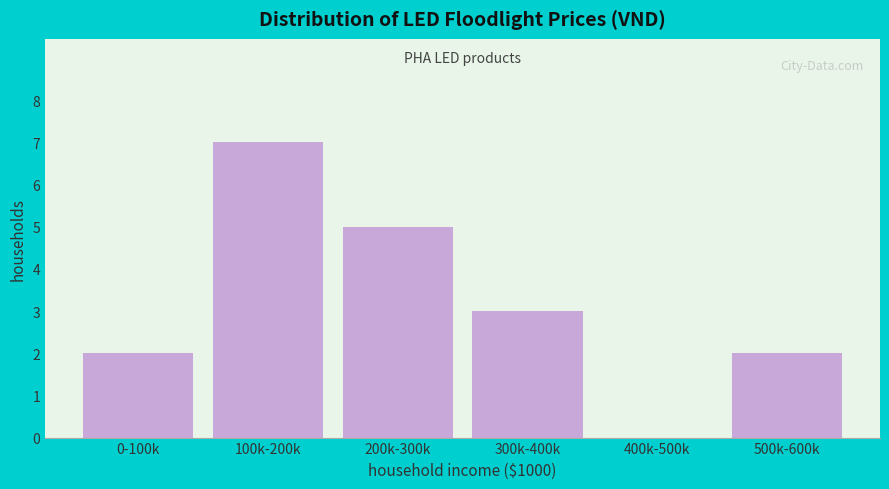

Reading left to right, list all the values displayed in this chart.

0-100k=2	100k-200k=7	200k-300k=5	300k-400k=3	400k-500k=0	500k-600k=2